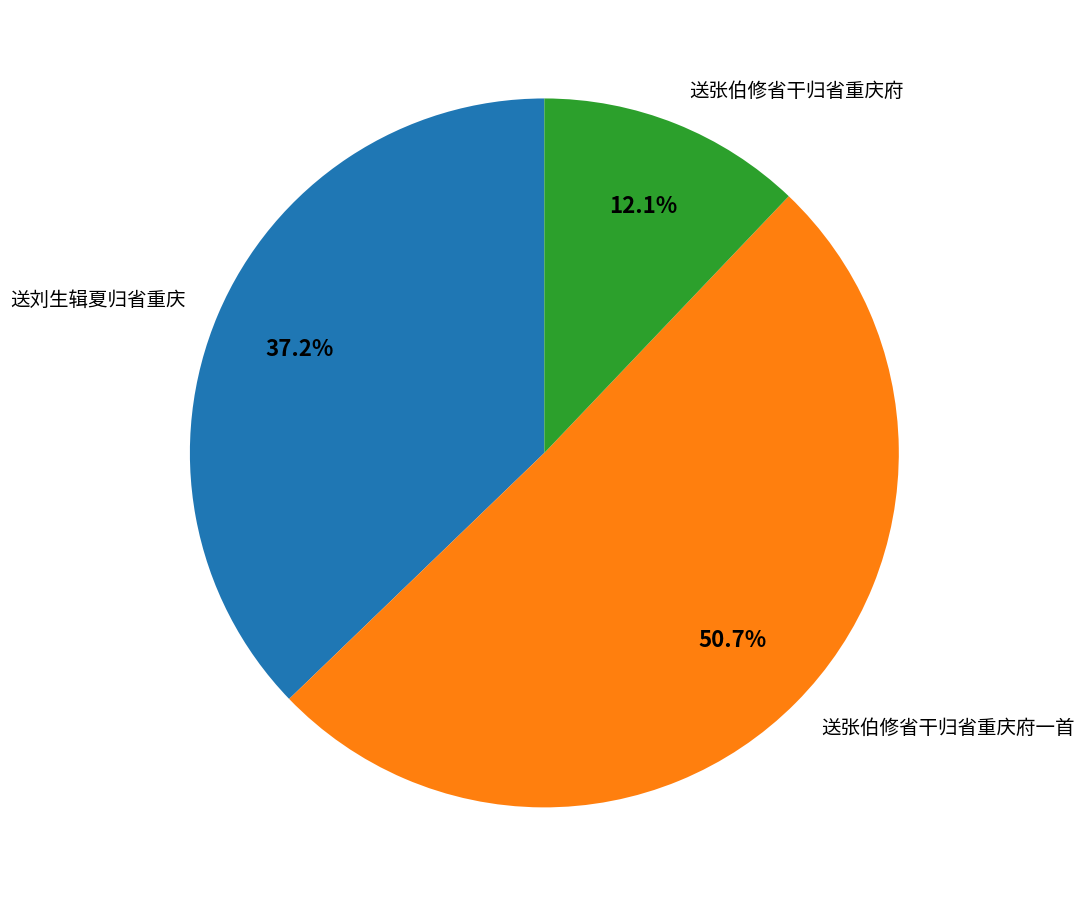

To the nearest percent, what percentage of the pie is 送刘生辑夏归省重庆?

37%